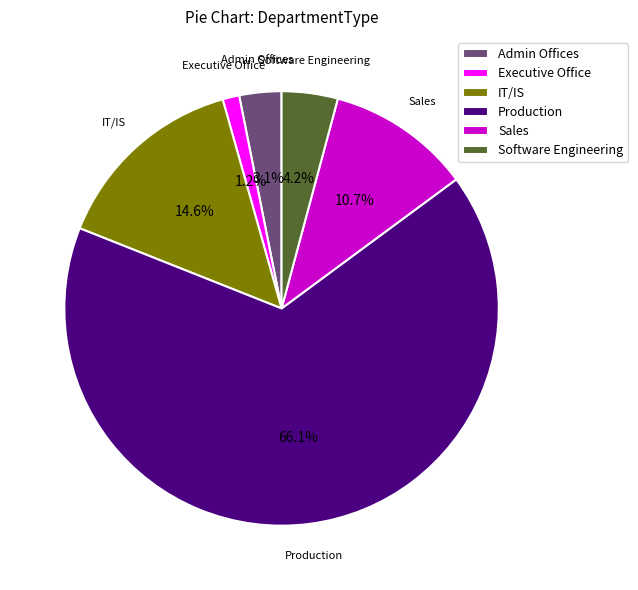

Combined, do IT/IS and Software Engineering account for over 50%?

No